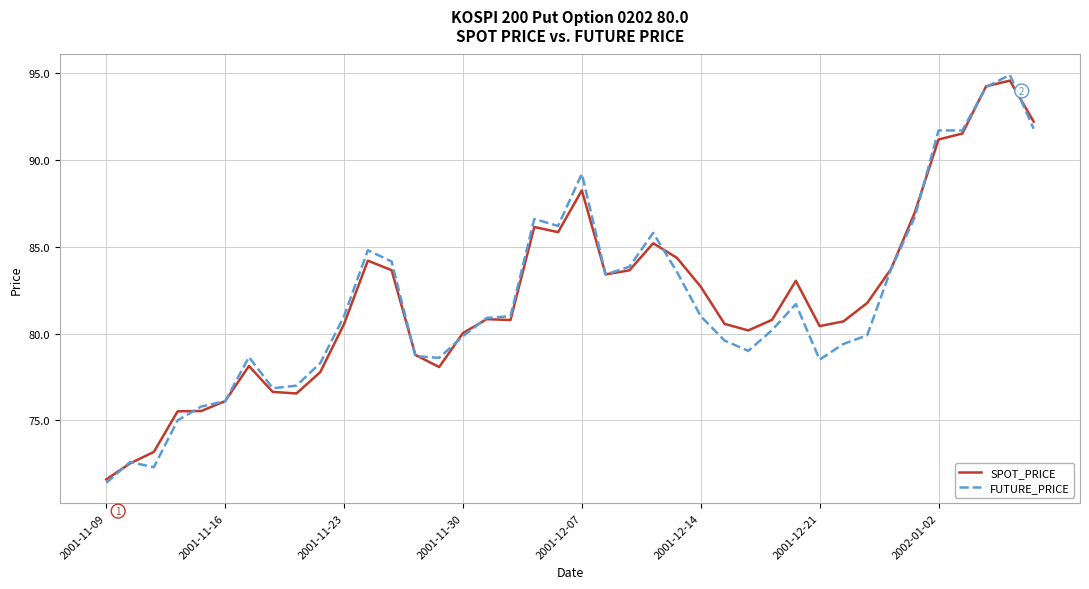

True or false: FUTURE_PRICE and SPOT_PRICE intersect in this chart.

True